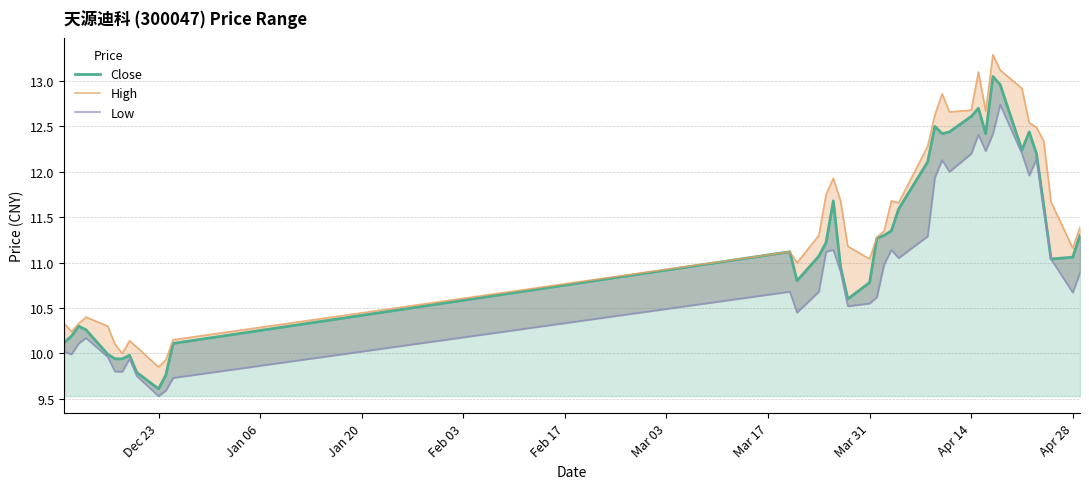

What is the difference between the second highest and minimum values in the Low (line) series?

2.9